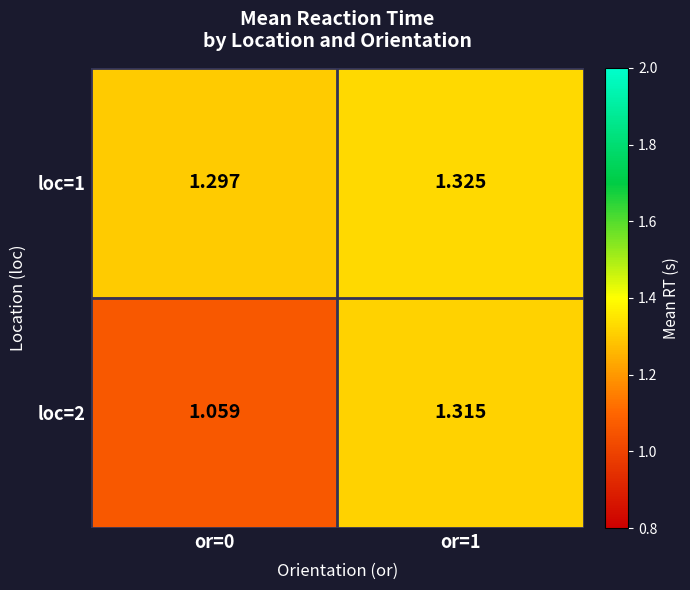

Is the value of loc=1 at or=1 greater than the value of loc=2 at or=1?

Yes